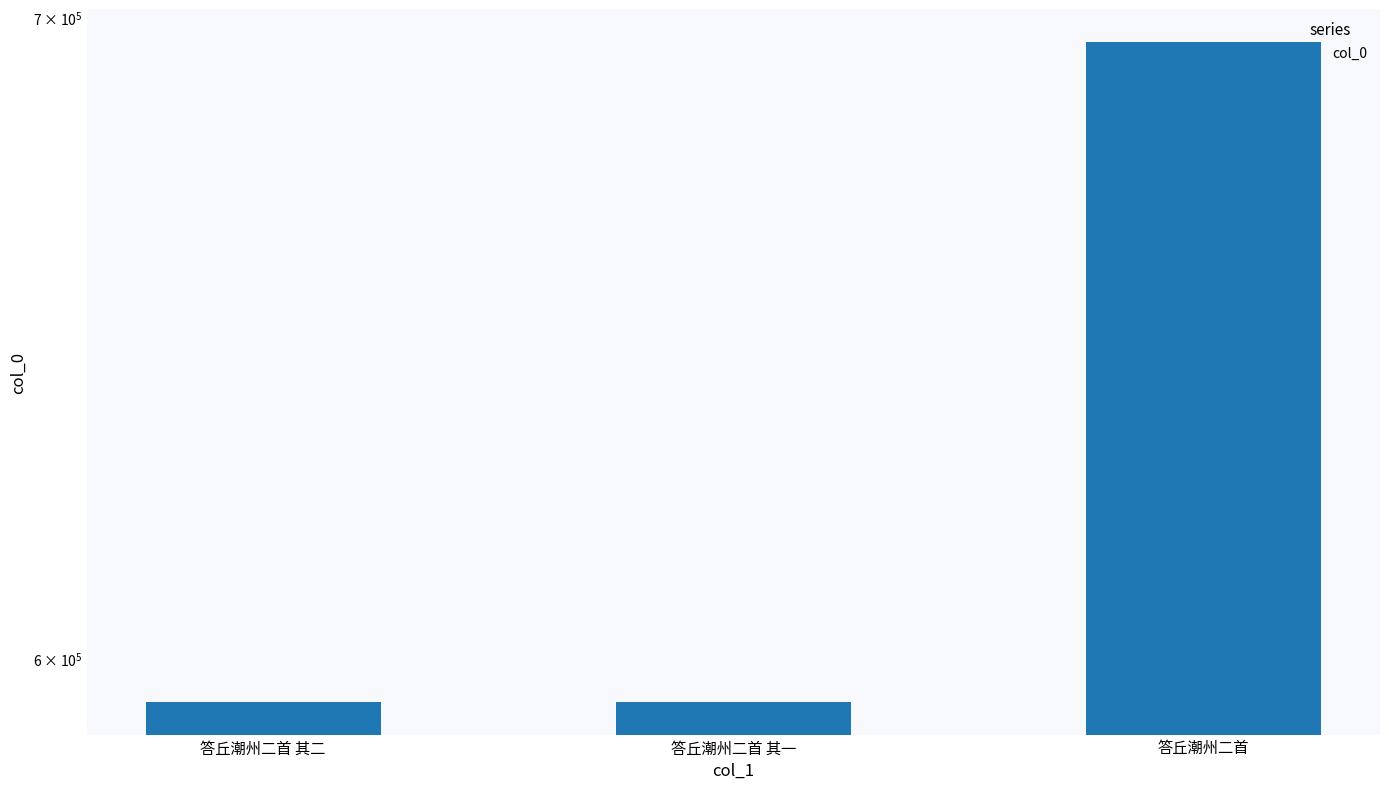

Approximately how many times larger is the value at 答丘潮州二首 其二 compared to 答丘潮州二首?

0.9